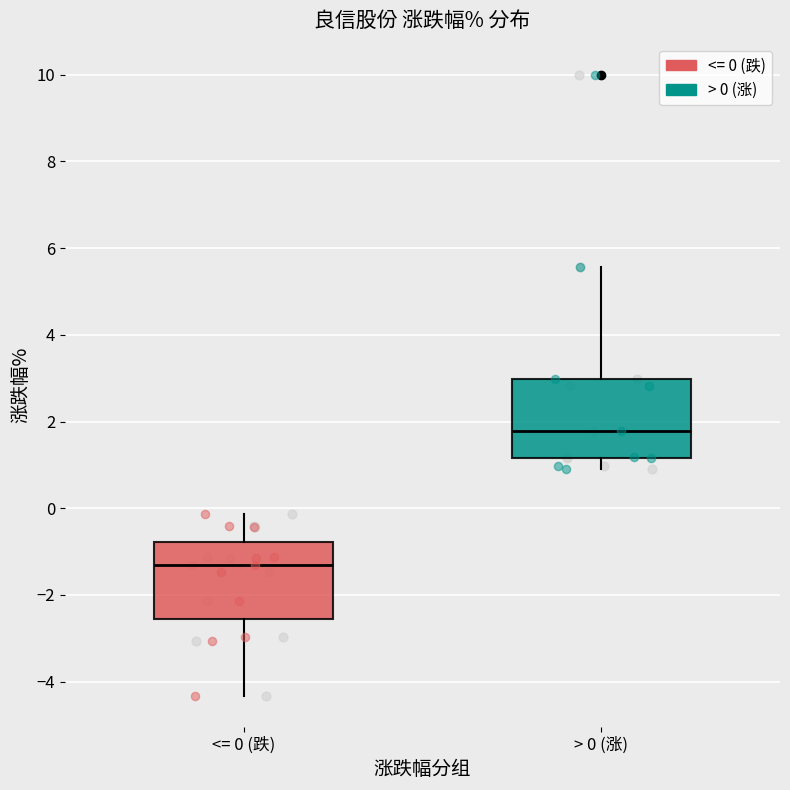

Reading left to right, read every box against the y-axis: the position of its median line, the range the box covers, and the ends of its whiskers. The values are not printed on the chart, so give them approximately, as read against the axis.

<= 0 (跌): median -1.4, box -2.6 to -0.8, whiskers -4.4 to -0.2
> 0 (涨): median 1.8, box 1.2 to 3.0, whiskers 1.0 to 5.6